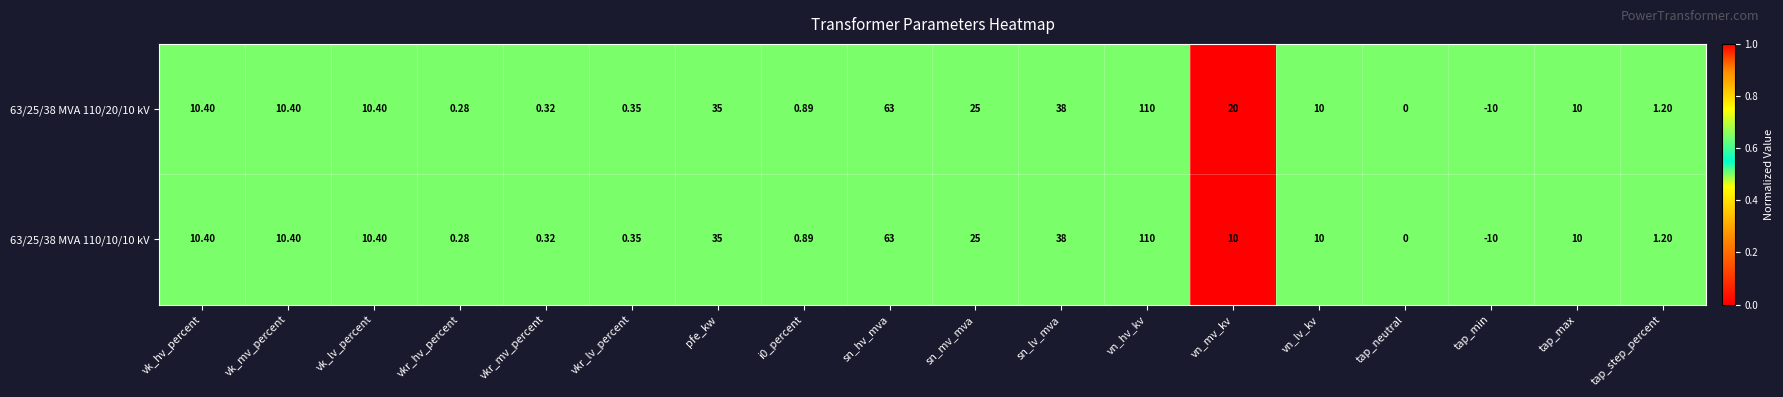

At which label does 63/25/38 MVA 110/20/10 kV reach its minimum?

tap_min